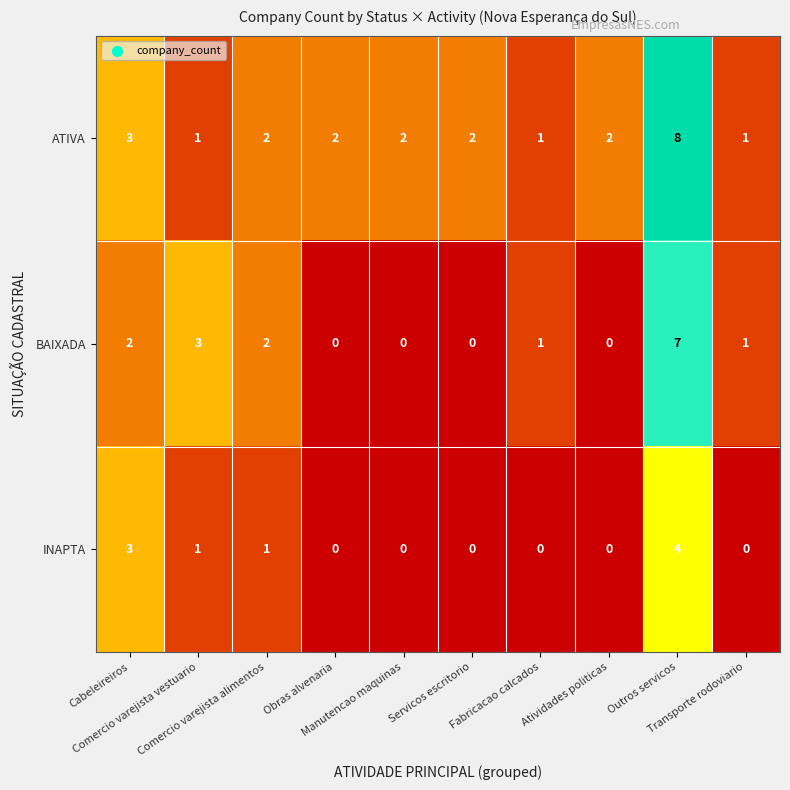

What is the highest value of the BAIXADA series?

7